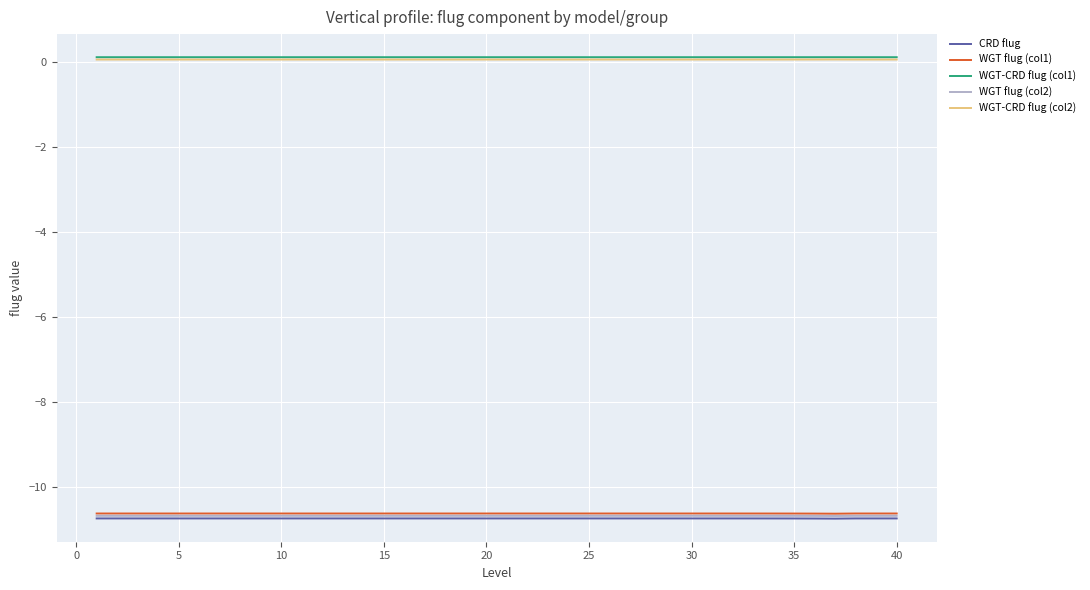

What is the smallest value displayed?

-10.7